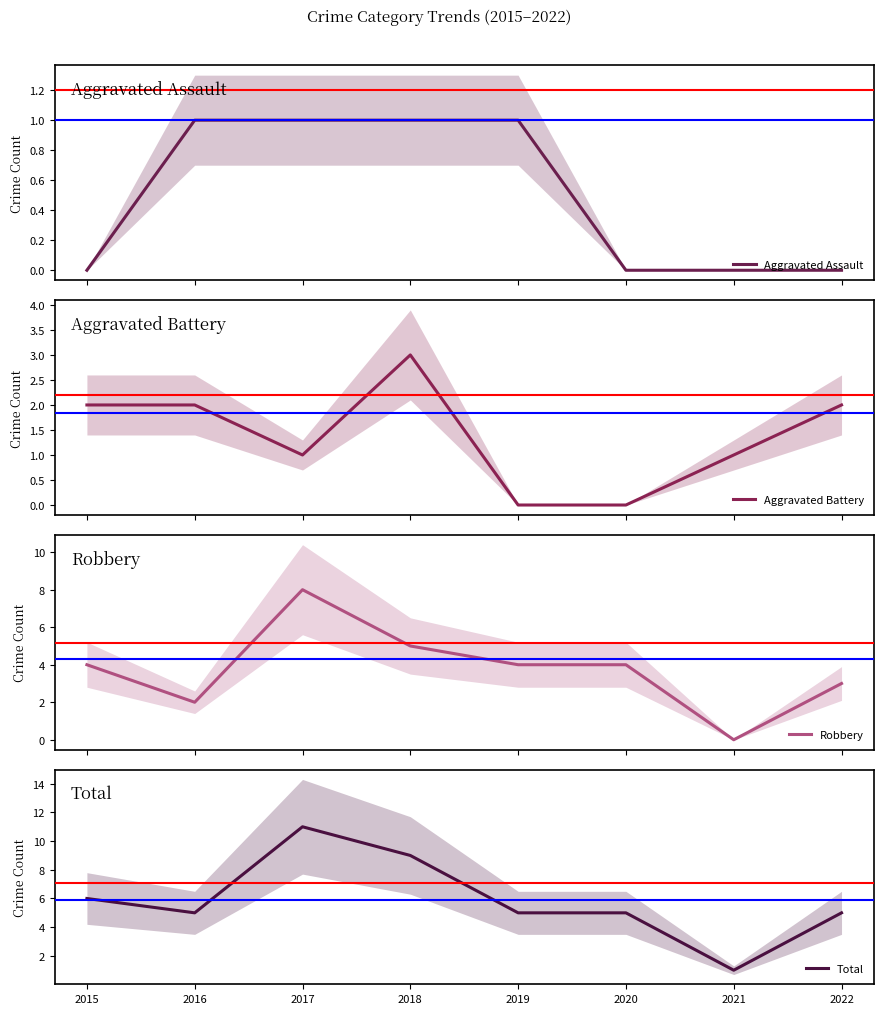

True or false: Total and Robbery cross at least once.

False